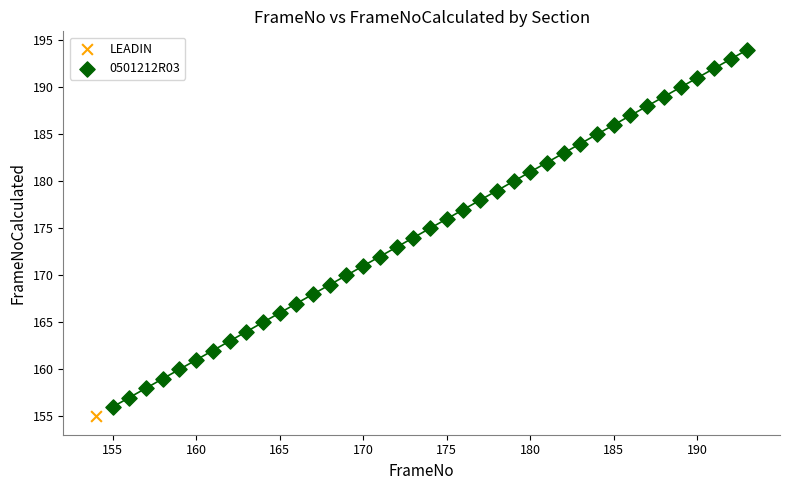

What are all the series names shown in the legend?

LEADIN, 0501212R03